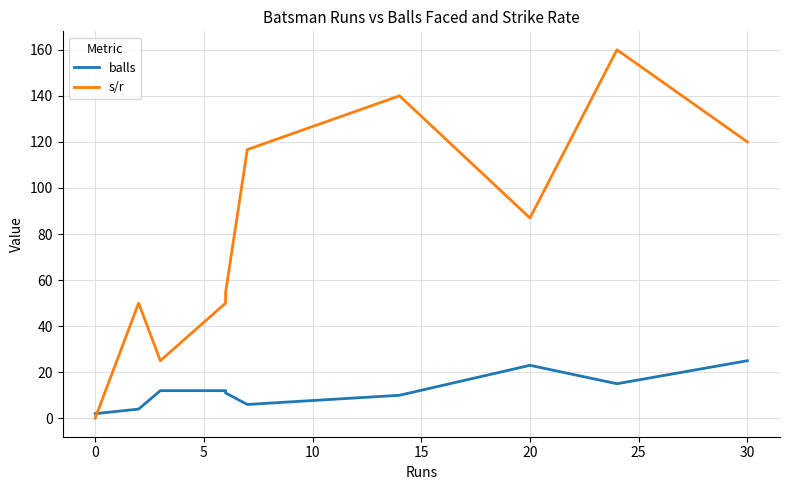

List the series in order of their peak value, highest first.

s/r, balls